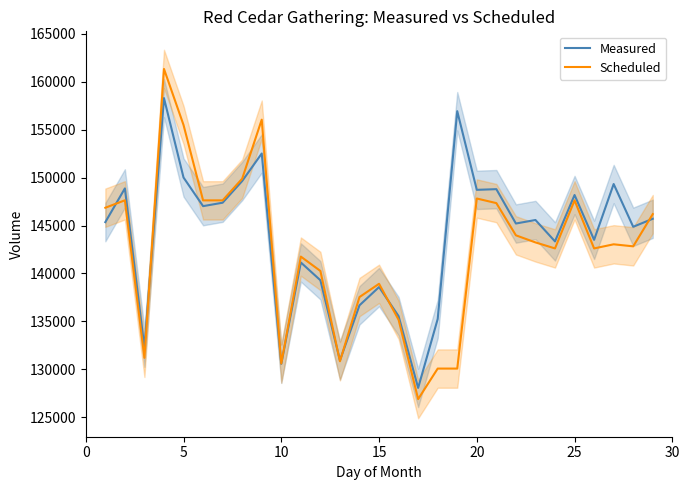

What is the lowest value of the Scheduled series?

126893